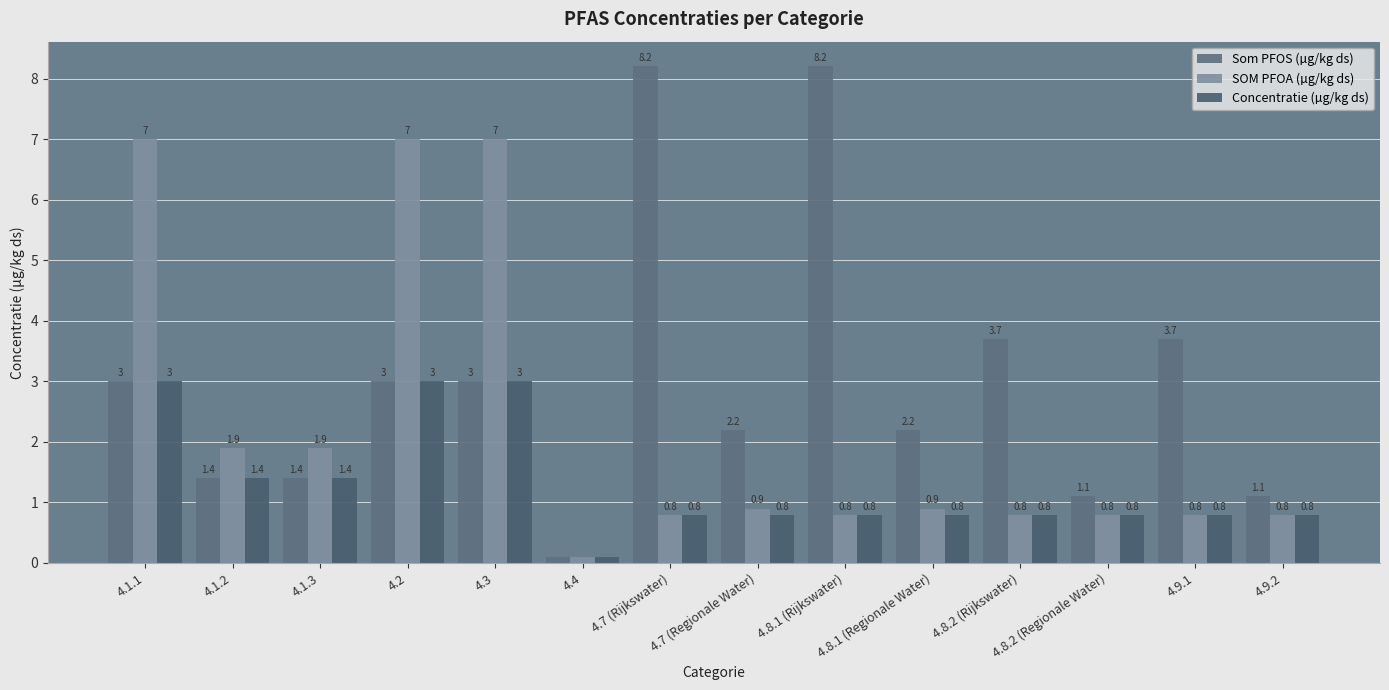

What is the sum of all Concentratie (µg/kg ds) values?

18.3